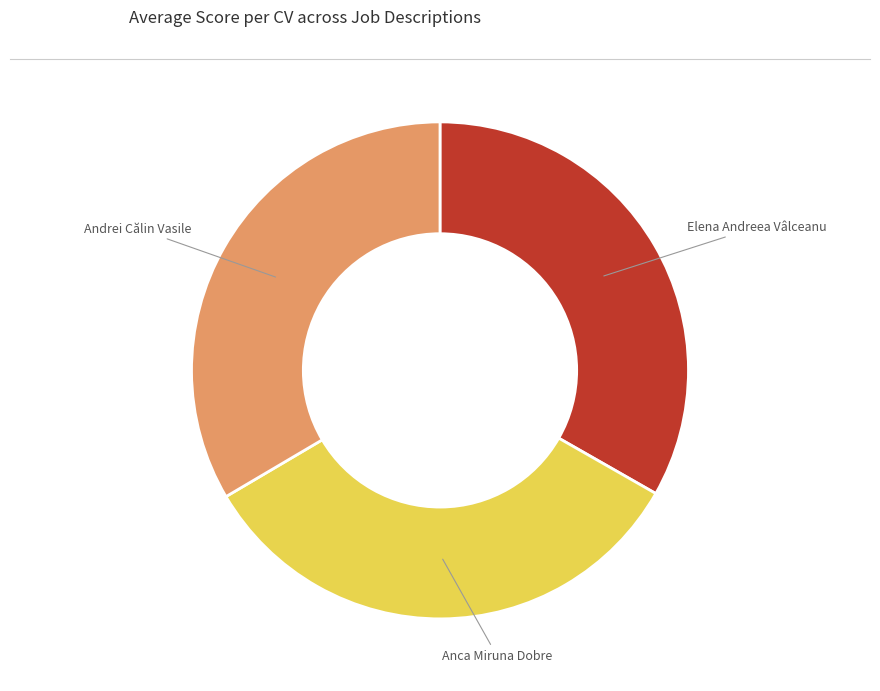

Is there a majority slice in this chart?

No